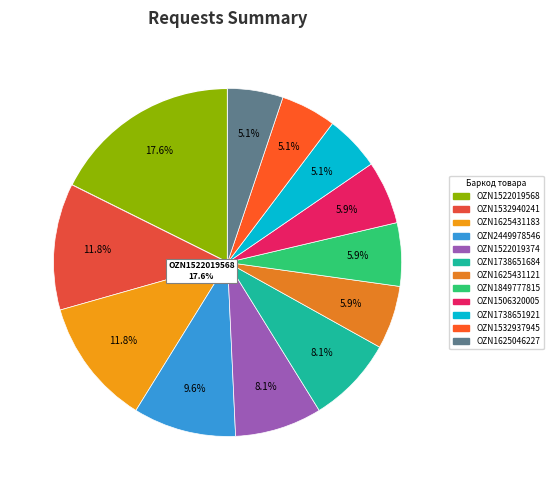

Is it true that OZN1738651684 is 8% of the pie?

True